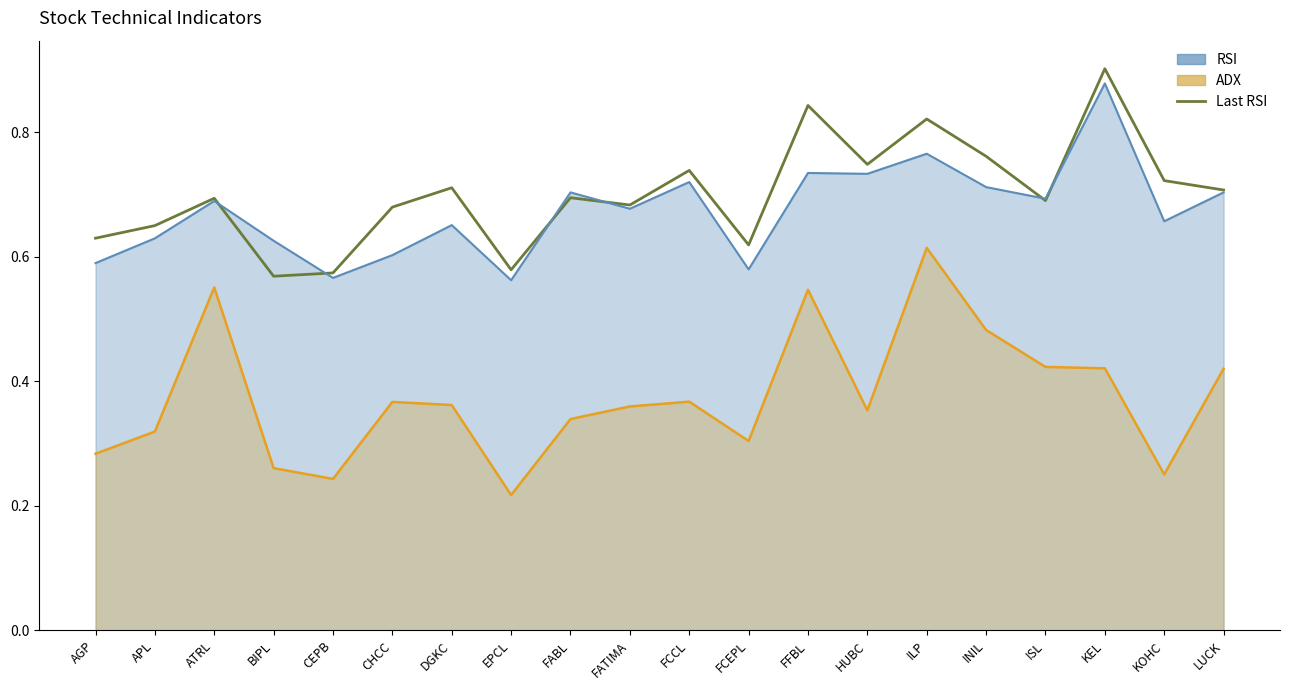

Reading left to right, extract all data points from this chart.

AGP=0.6	APL=0.7	ATRL=0.7	BIPL=0.6	CEPB=0.6	CHCC=0.7	DGKC=0.7	EPCL=0.6	FABL=0.7	FATIMA=0.7	FCCL=0.7	FCEPL=0.6	FFBL=0.8	HUBC=0.7	ILP=0.8	INIL=0.8	ISL=0.7	KEL=0.9	KOHC=0.7	LUCK=0.7